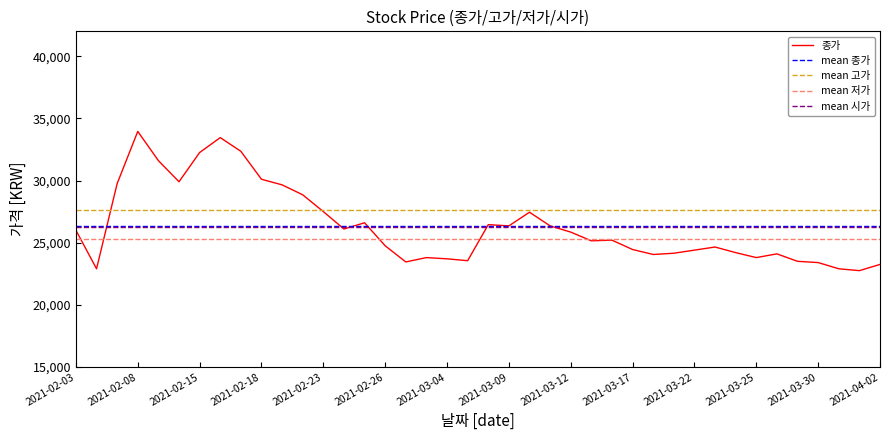

What is the difference between the maximum and second lowest values in the 시가 series?

11350